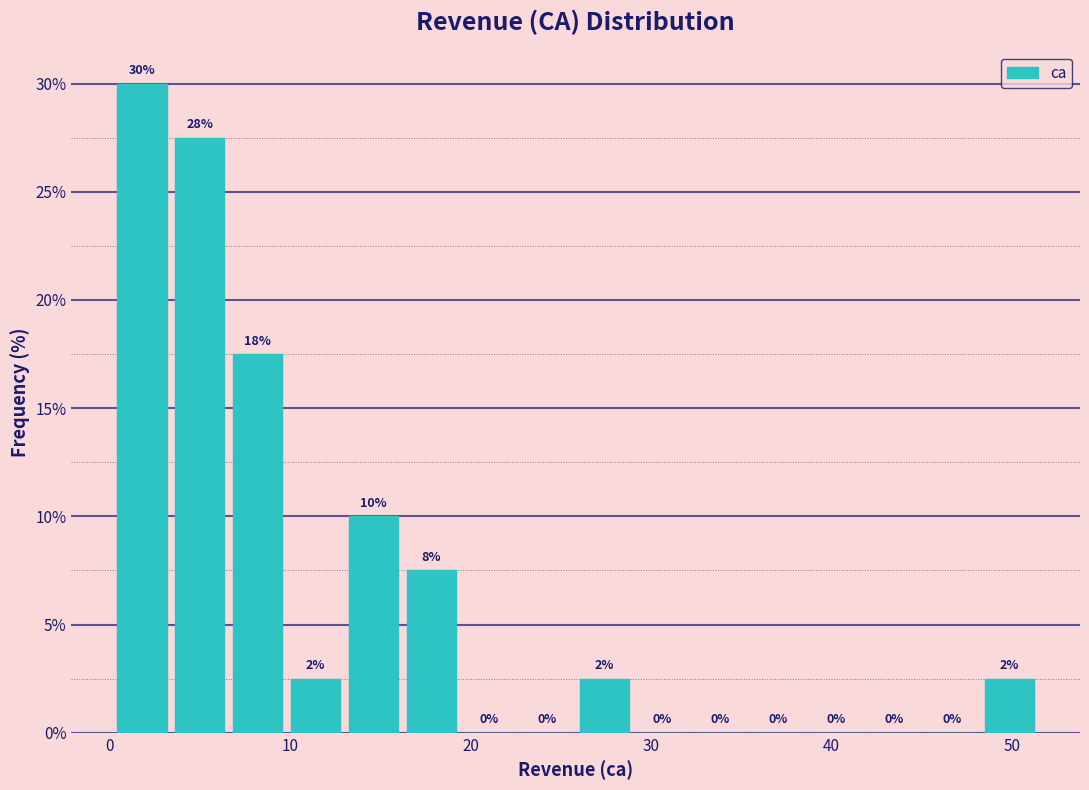

Read against the x-axis, roughly where is the centre of the tallest bar?

2